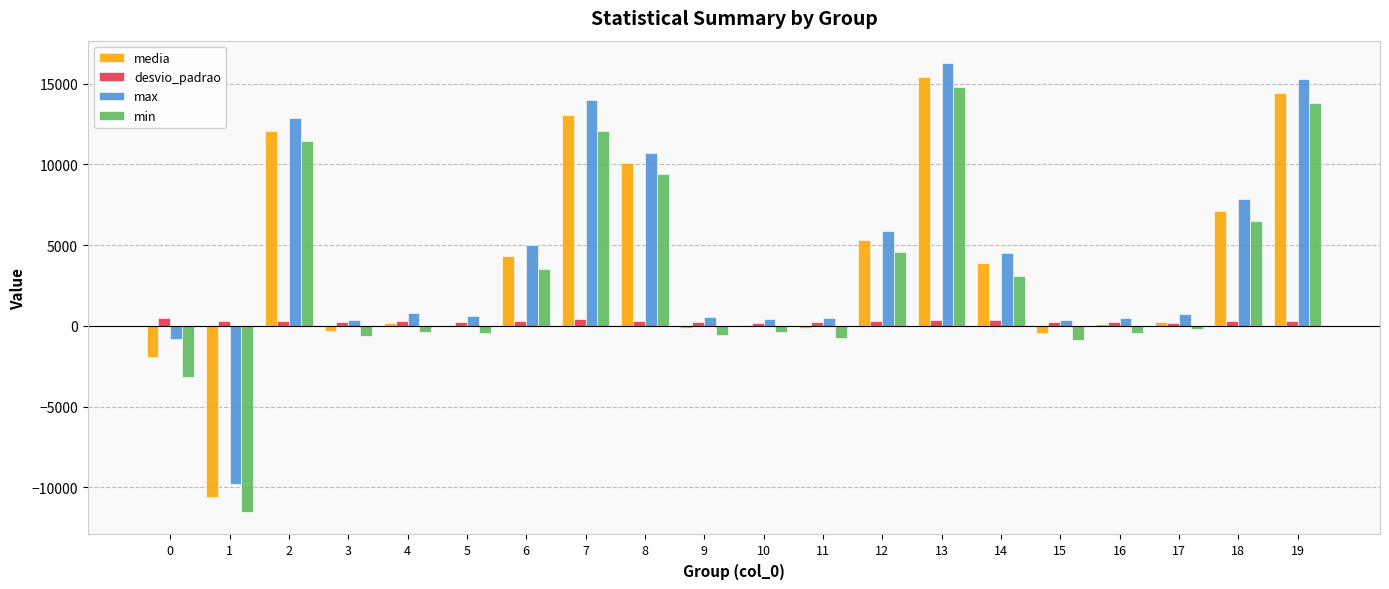

Is the value of max at 13 greater than the value of media at 10?

Yes